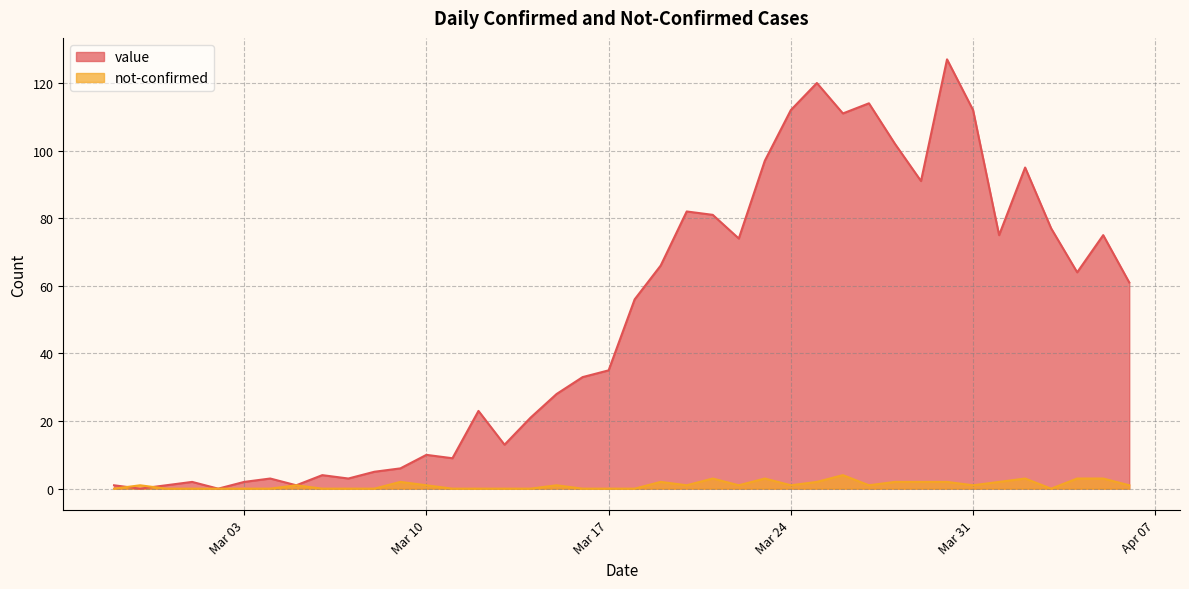

Where does the value series first go above 56?

2020-03-19